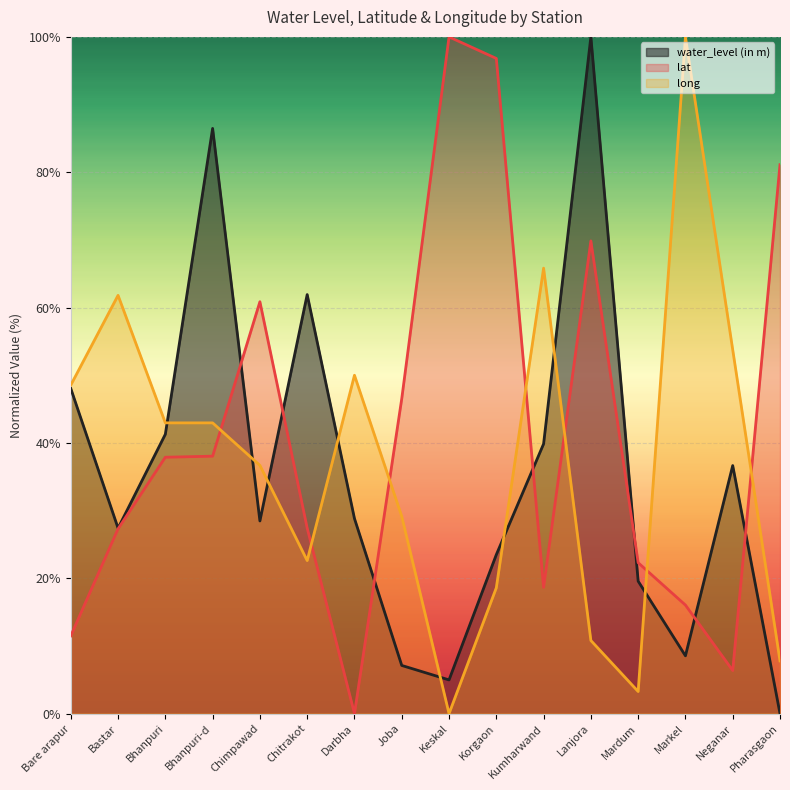

Between Joba and Pharasgaon, which series saw the biggest shift?

lat